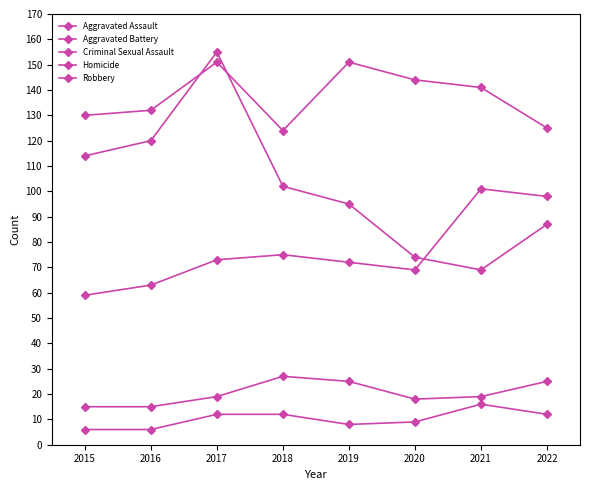

Does the chart display data point markers on the line(s)?

Yes